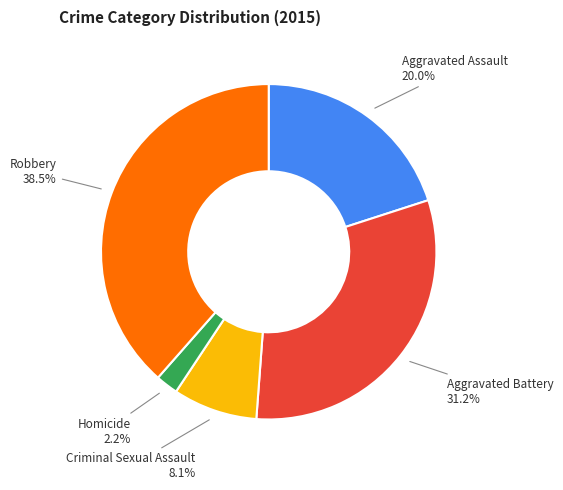

To the nearest percent, what is the combined percentage of Robbery and Aggravated Battery?

70%